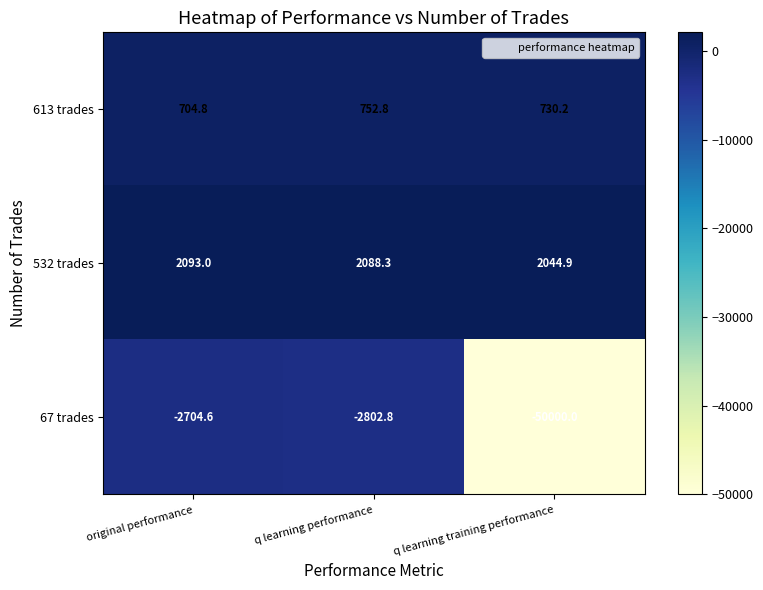

At which category is the sum across all series the highest?

original performance